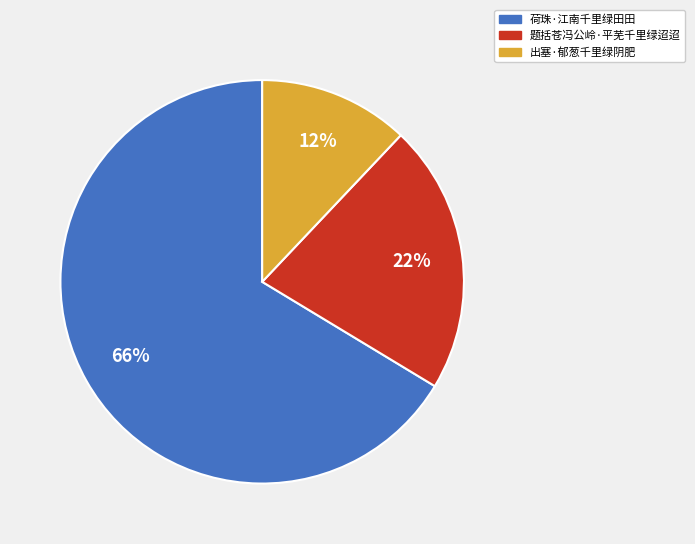

What is the ratio of the value at 荷珠·江南千里绿田田 to the value at 出塞·郁葱千里绿阴肥?

5.5